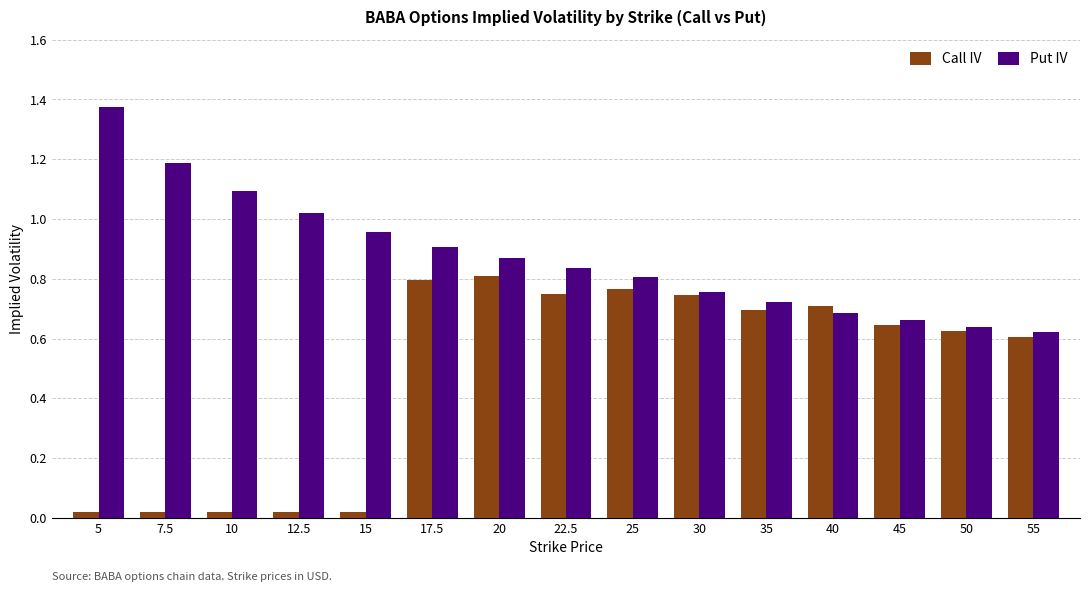

True or false: Put IV has a value of 0.3 at 45.

False